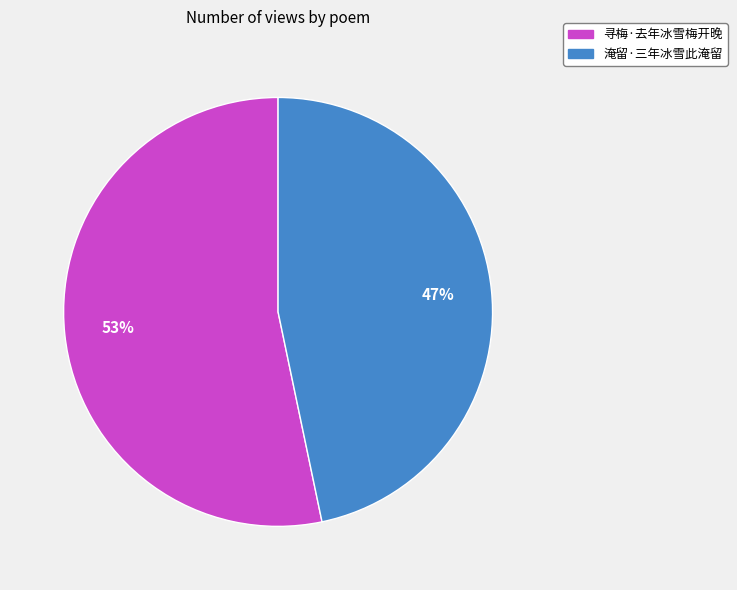

Does 寻梅·去年冰雪梅开晚 account for over 50% of the chart?

Yes